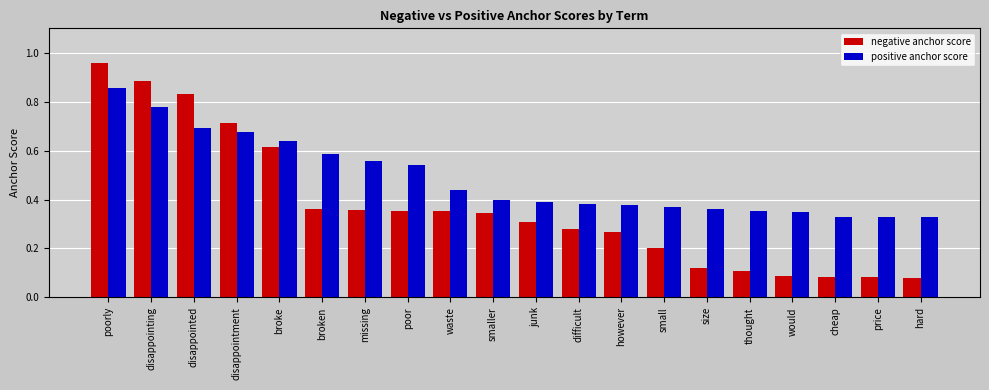

Rank the series by their maximum value, from highest to lowest.

negative anchor score, positive anchor score